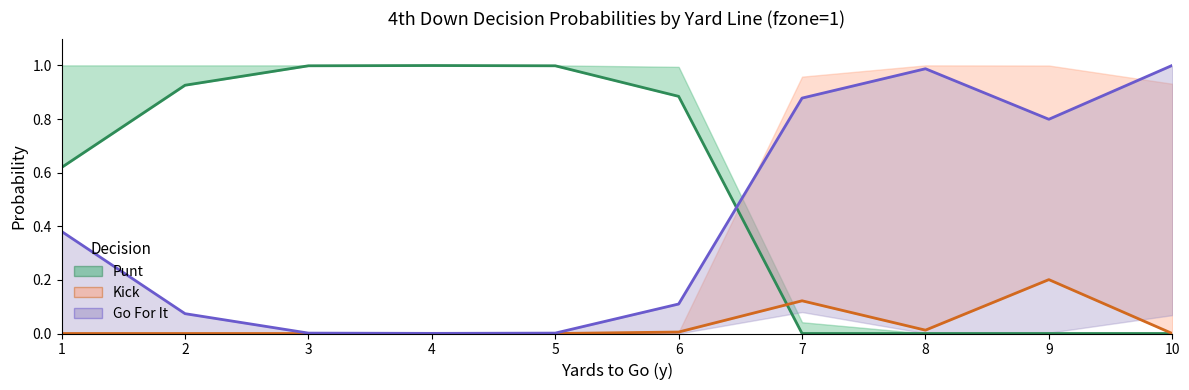

What is the spread (max minus min) of values at 6?

0.9